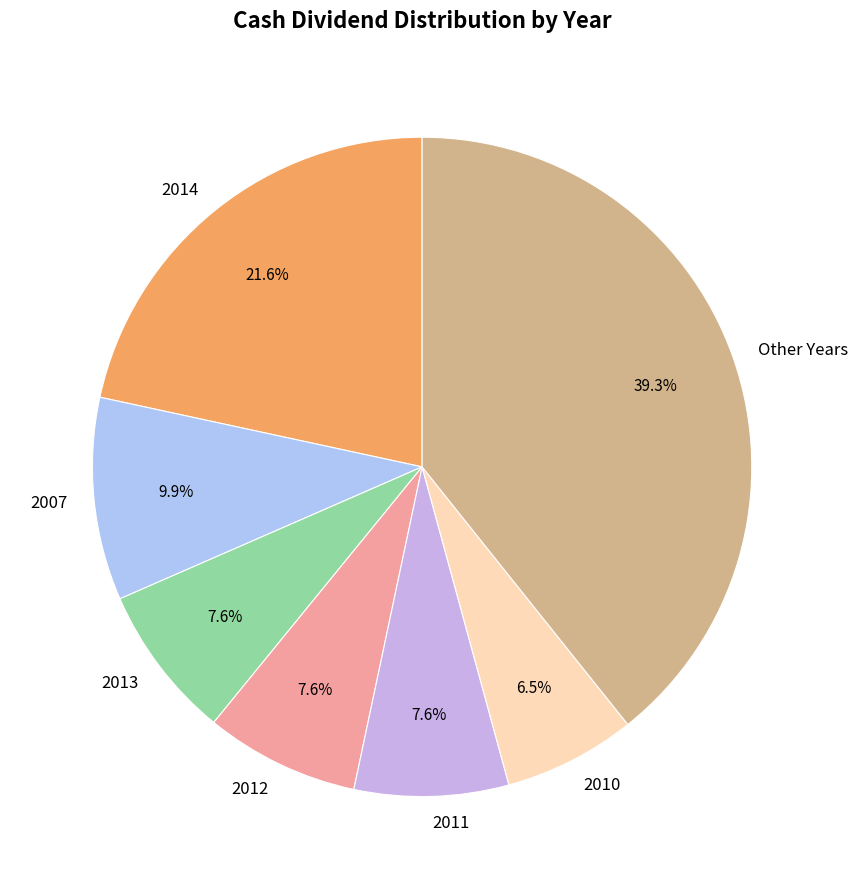

Which category has the smallest portion of the pie?

2010